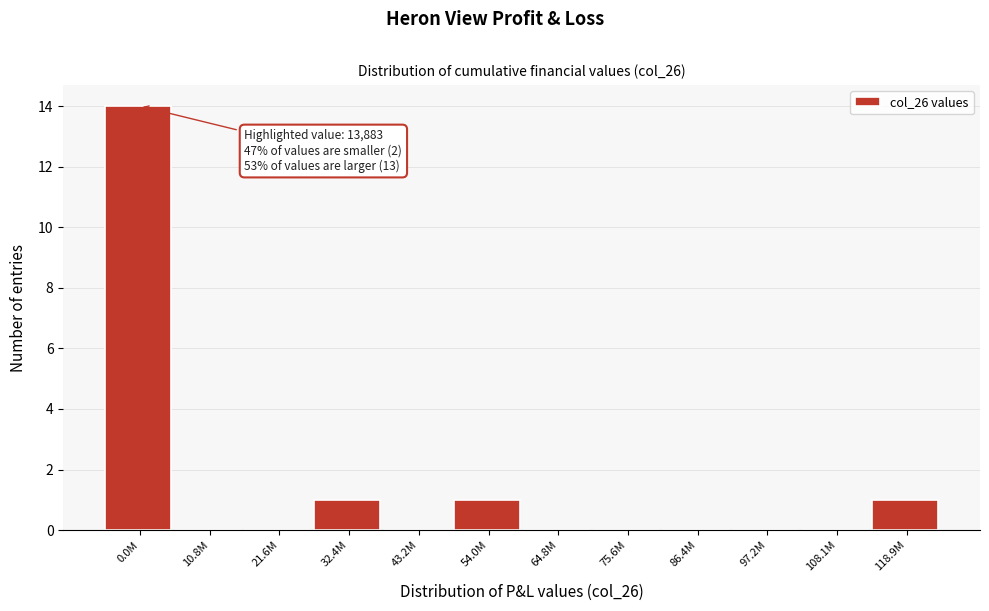

Reading left to right, extract all data points from this chart.

0.0M=14	10.8M=0	21.6M=0	32.4M=1	43.2M=0	54.0M=1	64.8M=0	75.6M=0	86.4M=0	97.2M=0	108.1M=0	118.9M=1